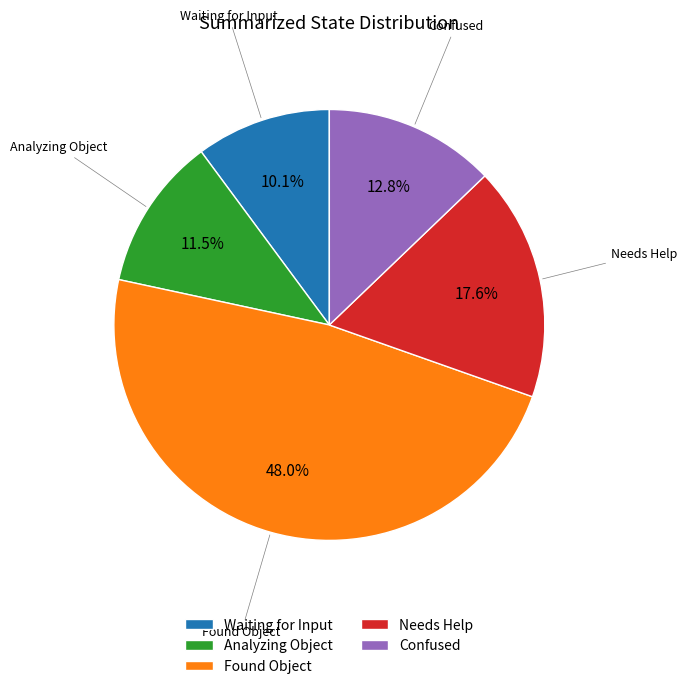

What percentage do Analyzing Object and Needs Help together represent?

29.1%